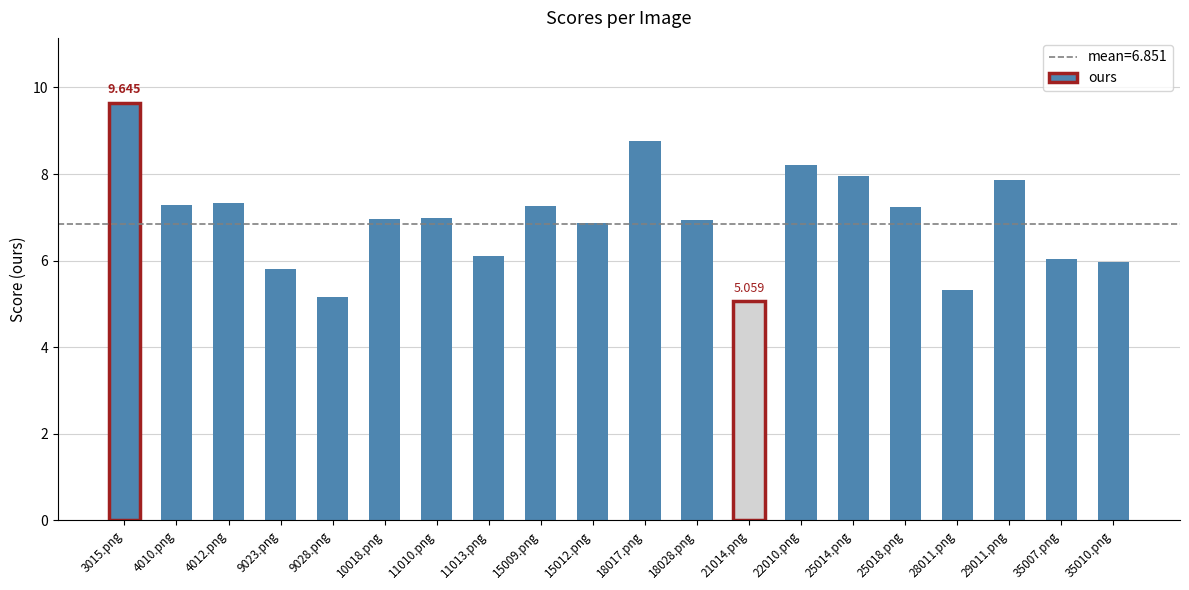

Read the value at 35007.png.

6.0